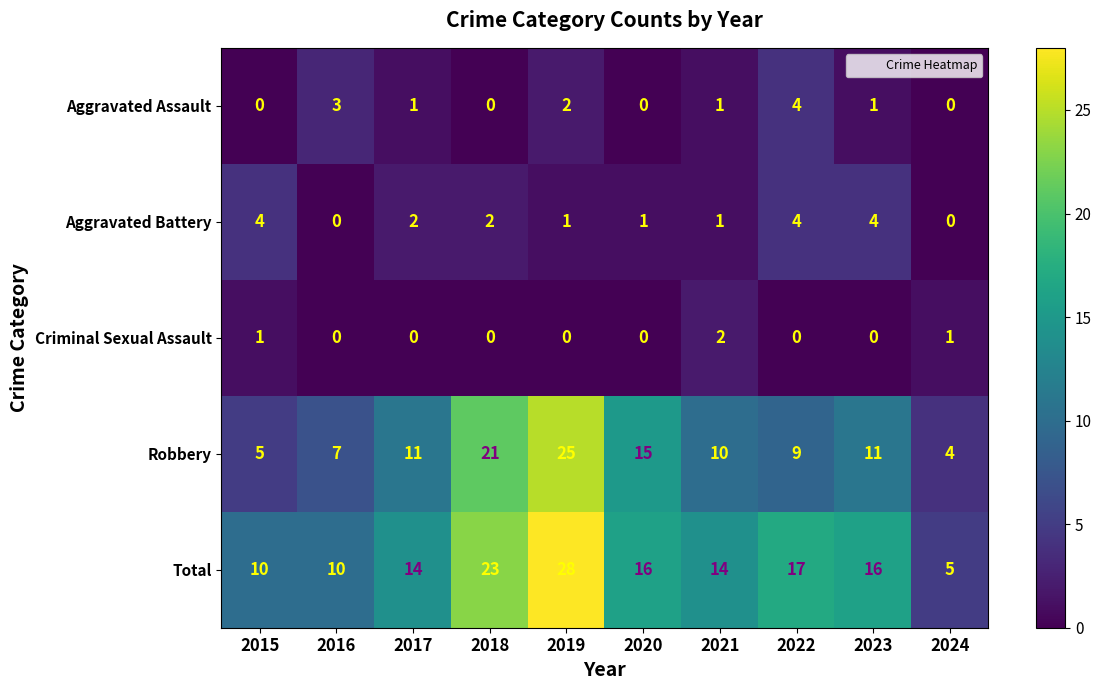

What is the maximum value shown in the chart?

28